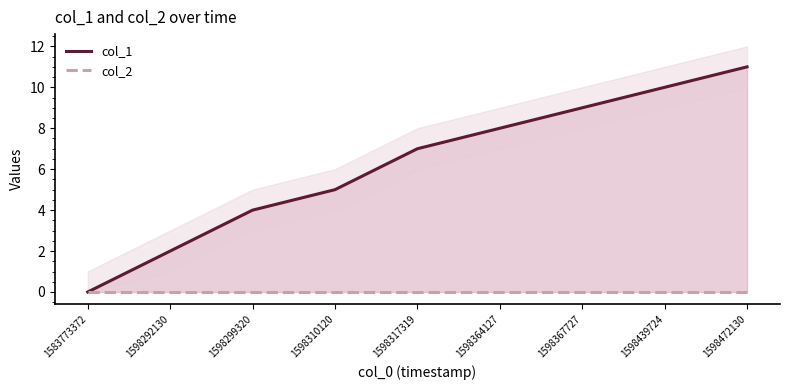

Which label corresponds to the largest value in the chart?

1598472130